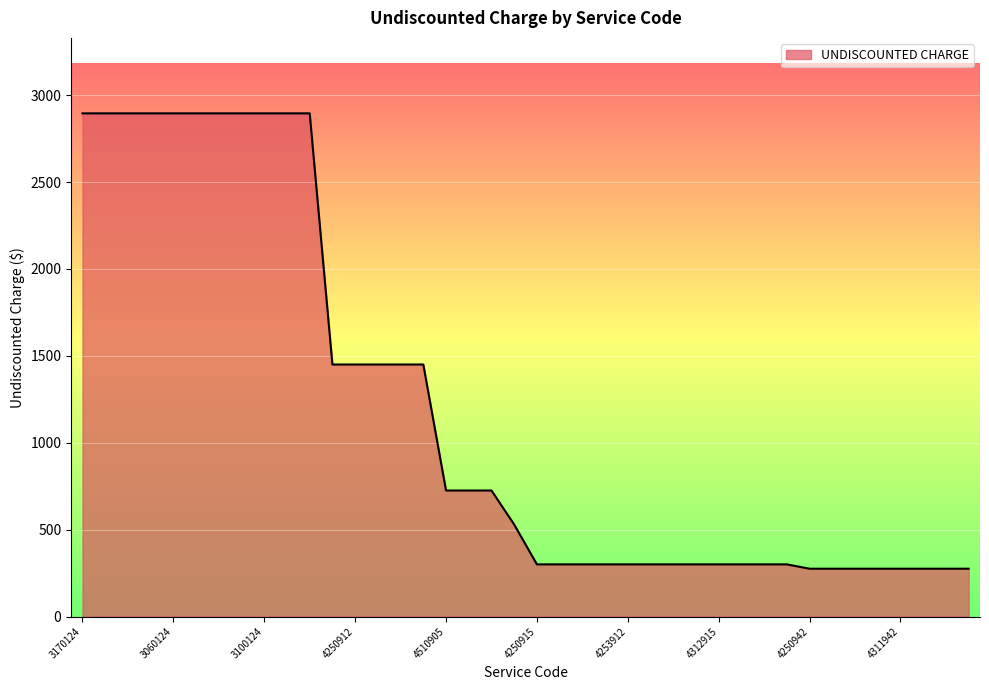

What is the difference between the maximum and minimum values?

2620